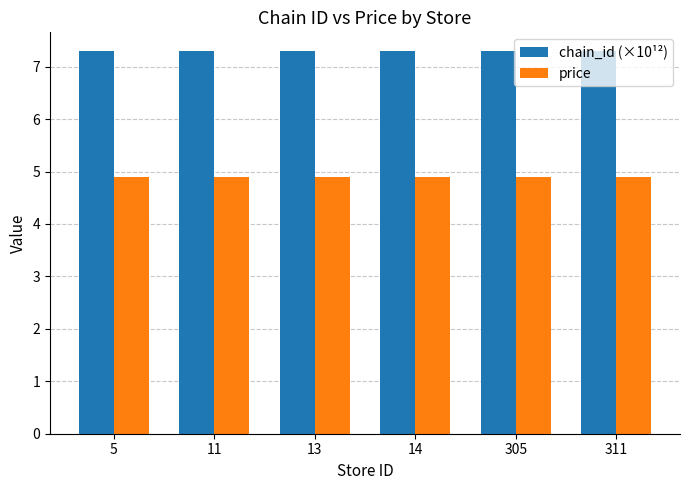

What is the spread (max minus min) of values at 13?

2.4